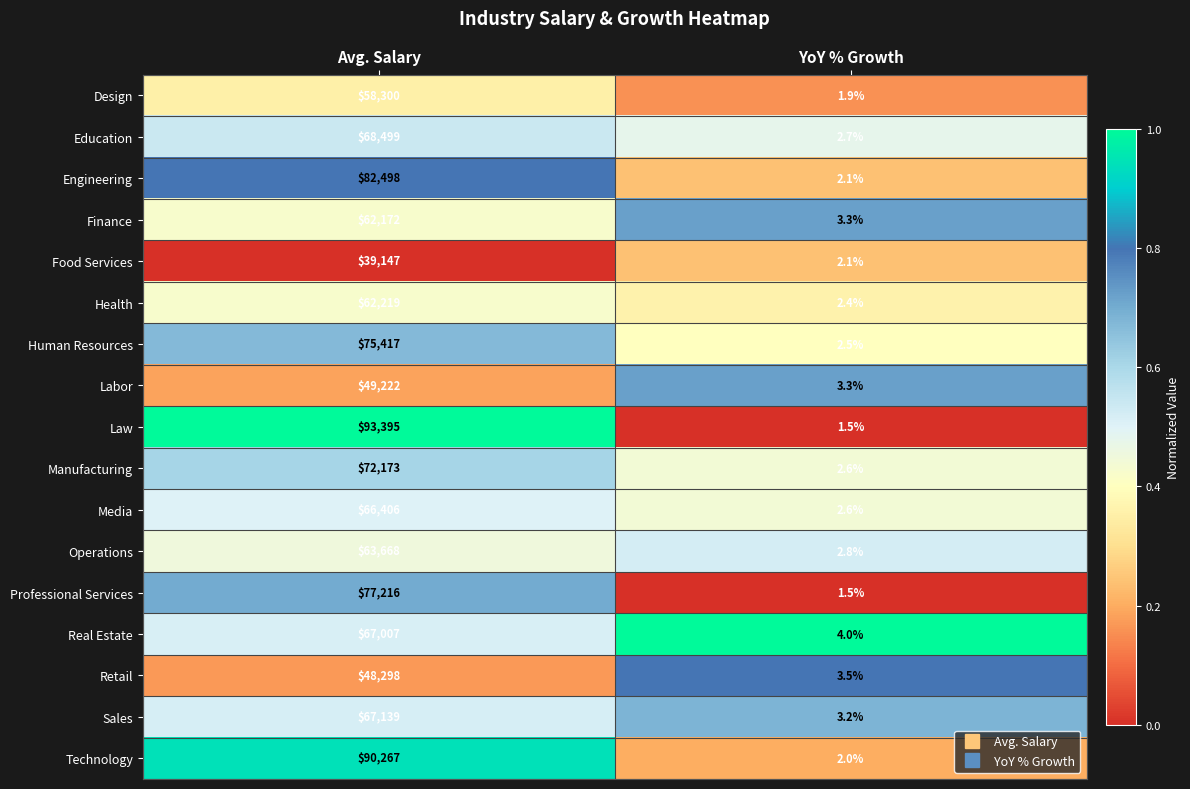

Which series has the largest total across all categories?

Law